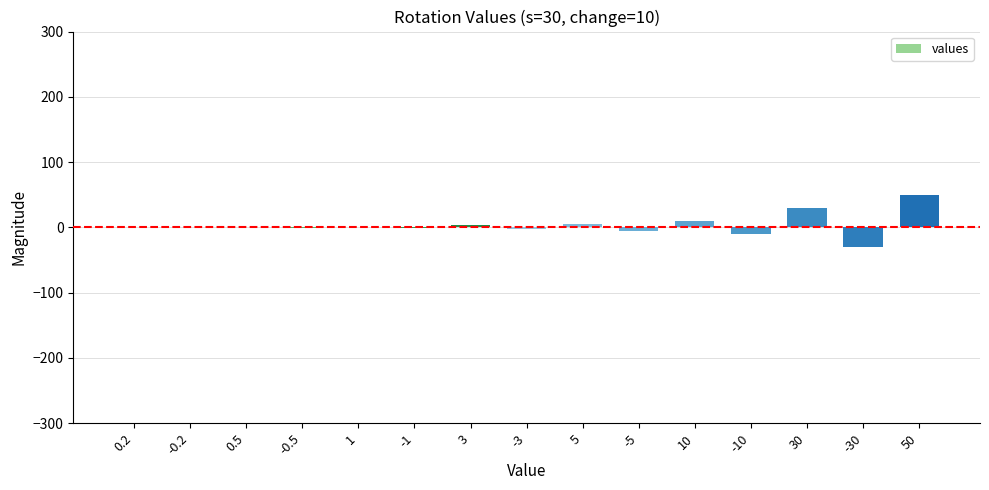

Between 30 and 50, which is larger?

50